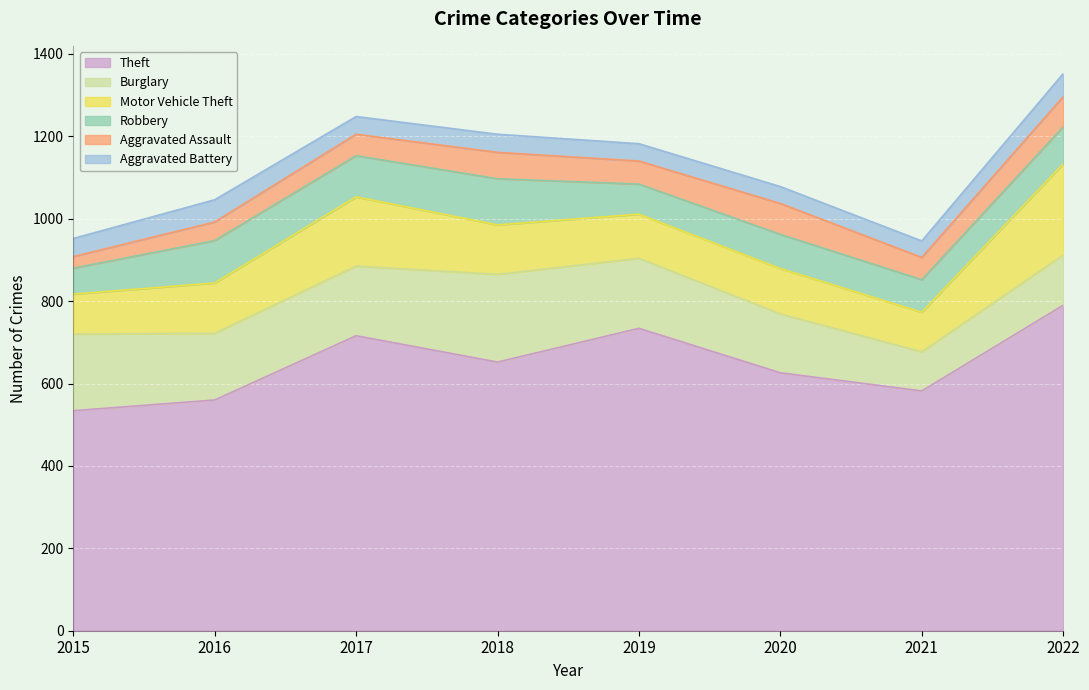

List the labels in order of Theft value, largest first.

2022, 2019, 2017, 2018, 2020, 2021, 2016, 2015